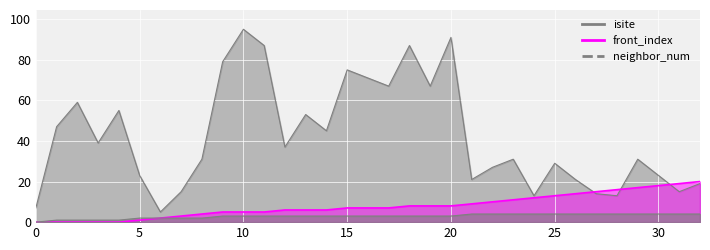

Count the neighbor_num values in the range 2 to 4.

28